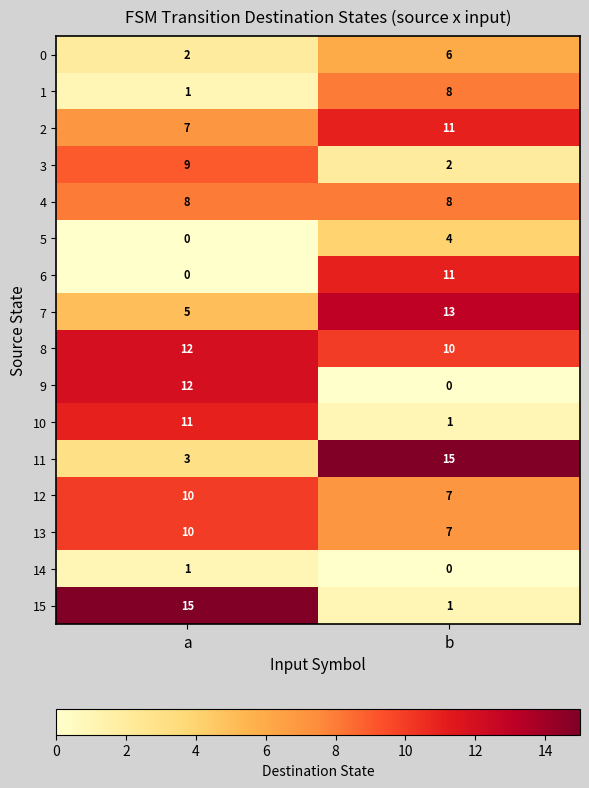

Is it true that 11 equals 1 at a?

False